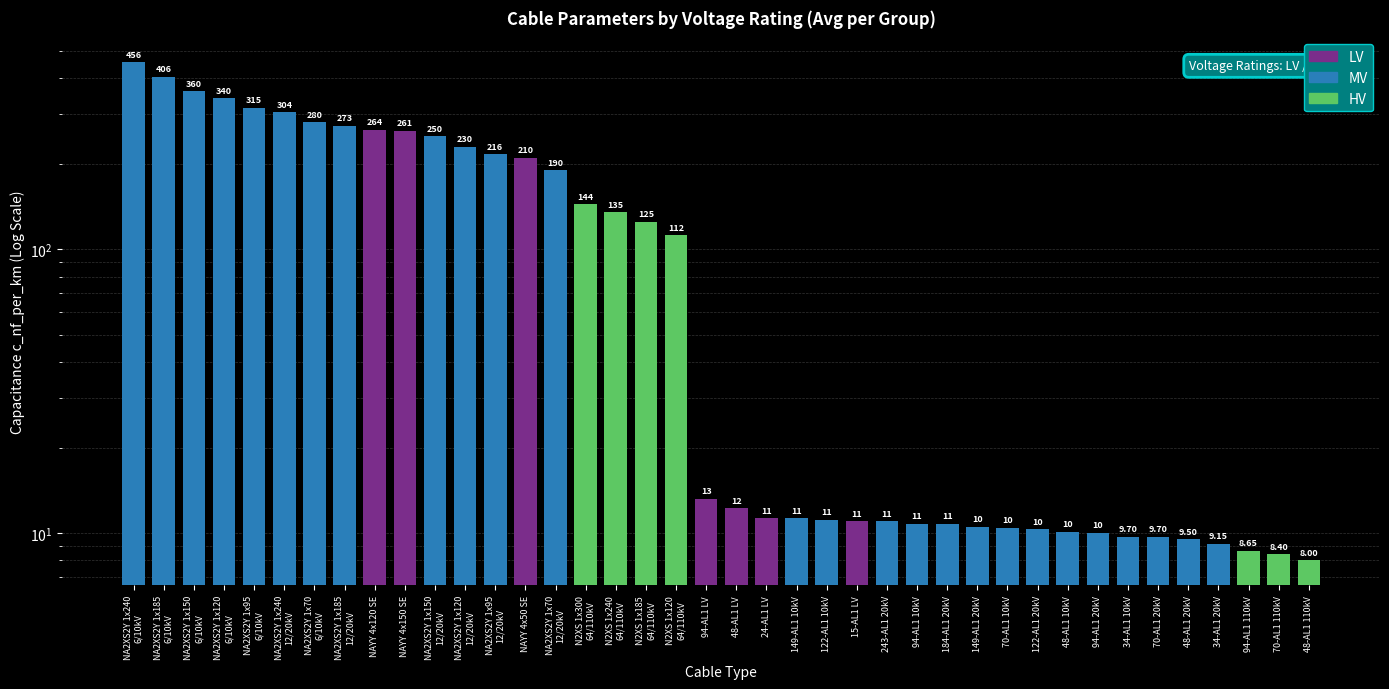

Reading left to right, transcribe all the data shown in this chart.

NA2XS2Y 1x240
6/10kV=456.0	NA2XS2Y 1x185
6/10kV=406.0	NA2XS2Y 1x150
6/10kV=360.0	NA2XS2Y 1x120
6/10kV=340.0	NA2XS2Y 1x95
6/10kV=315.0	NA2XS2Y 1x240
12/20kV=304.0	NA2XS2Y 1x70
6/10kV=280.0	NA2XS2Y 1x185
12/20kV=273.0	NAYY 4x120 SE=264.0	NAYY 4x150 SE=261.0	NA2XS2Y 1x150
12/20kV=250.0	NA2XS2Y 1x120
12/20kV=230.0	NA2XS2Y 1x95
12/20kV=216.0	NAYY 4x50 SE=210.0	NA2XS2Y 1x70
12/20kV=190.0	N2XS 1x300
64/110kV=144.0	N2XS 1x240
64/110kV=135.0	N2XS 1x185
64/110kV=125.0	N2XS 1x120
64/110kV=112.0	94-AL1 LV=13.2	48-AL1 LV=12.2	24-AL1 LV=11.2	149-AL1 10kV=11.2	122-AL1 10kV=11.1	15-AL1 LV=11.0	243-AL1 20kV=11.0	94-AL1 10kV=10.8	184-AL1 20kV=10.8	149-AL1 20kV=10.5	70-AL1 10kV=10.4	122-AL1 20kV=10.3	48-AL1 10kV=10.1	94-AL1 20kV=10.0	34-AL1 10kV=9.7	70-AL1 20kV=9.7	48-AL1 20kV=9.5	34-AL1 20kV=9.2	94-AL1 110kV=8.7	70-AL1 110kV=8.4	48-AL1 110kV=8.0